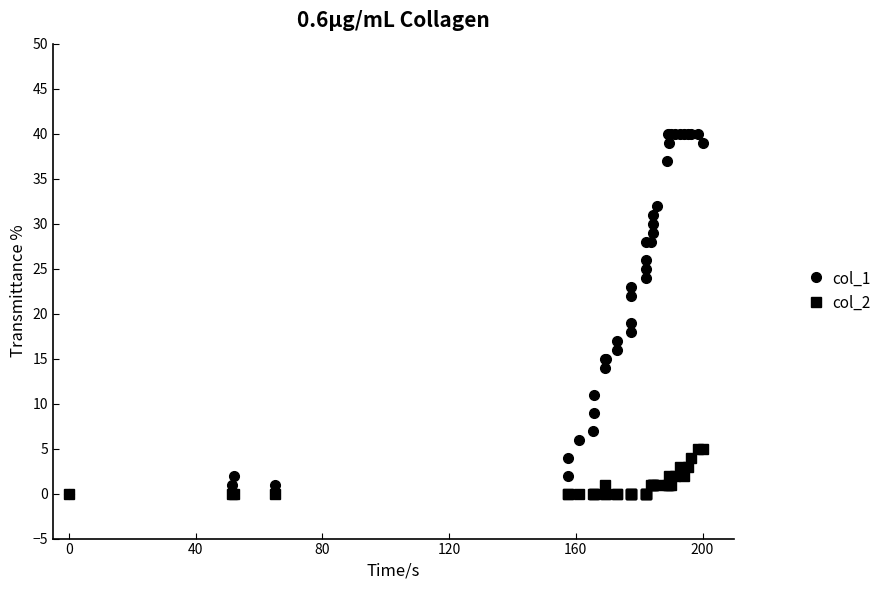

At how many categories does at least one series exceed 13?

30